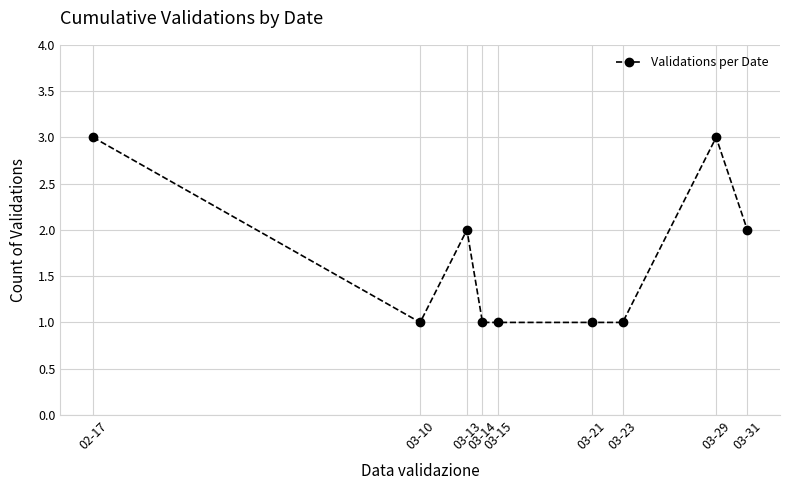

What is the label of the 6th point from the left?

03-21